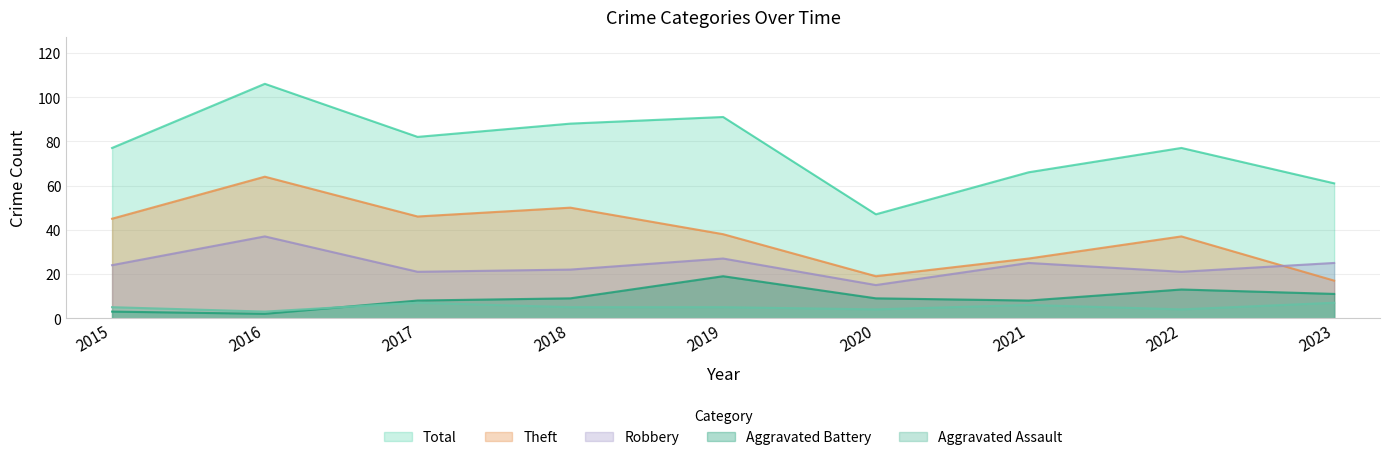

How many categories are shown in the chart?

9